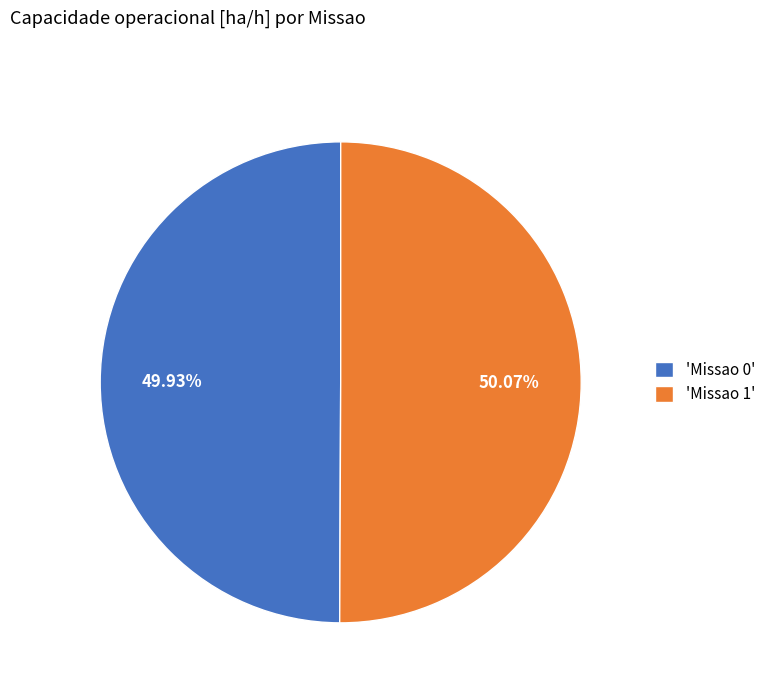

How many slices are in this pie chart?

2